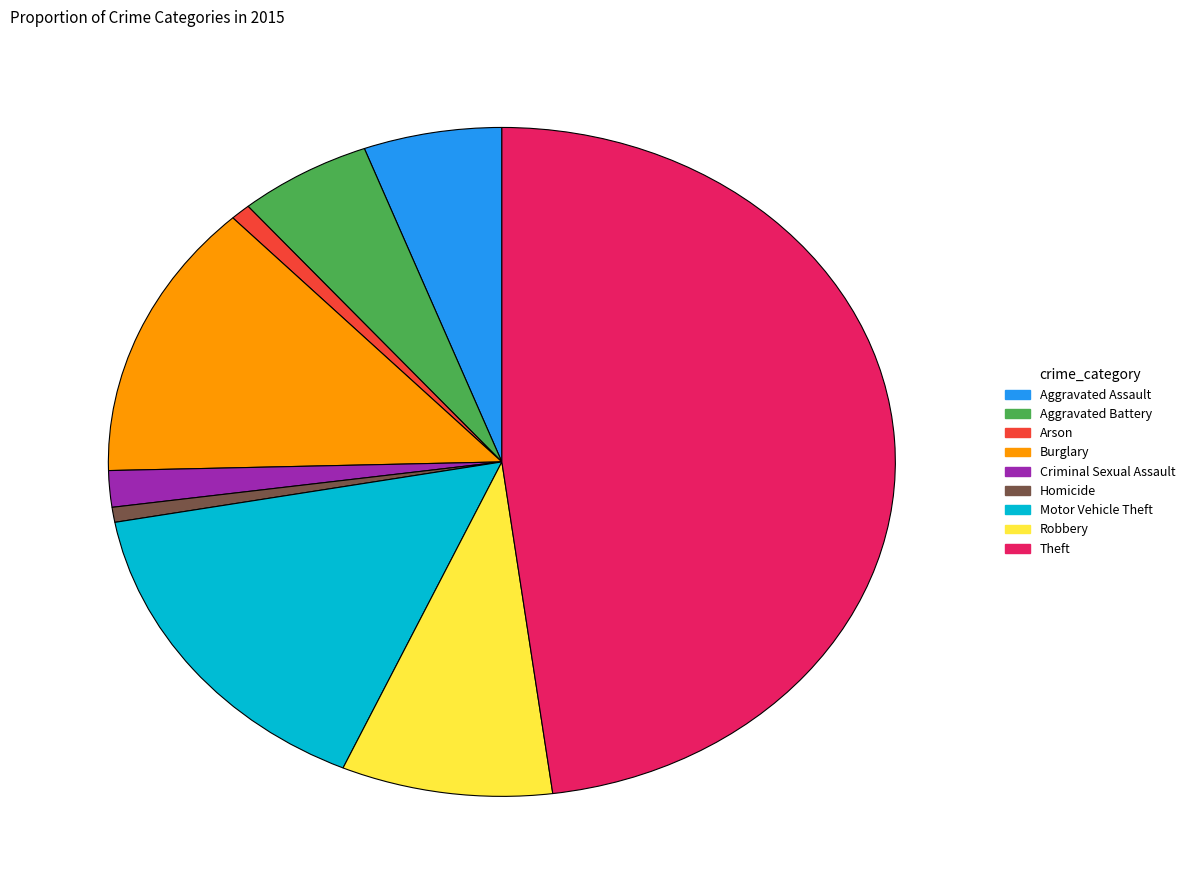

Which has a higher value, Robbery or Criminal Sexual Assault?

Robbery